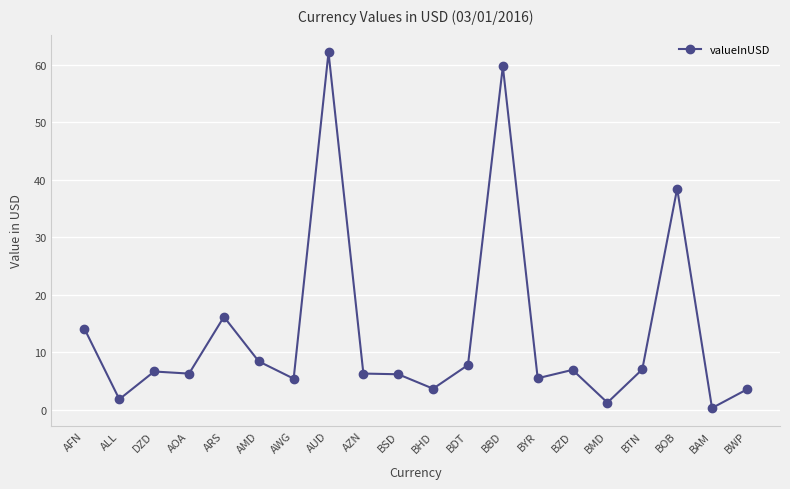

What is the value of the 19th point from the left?

0.3